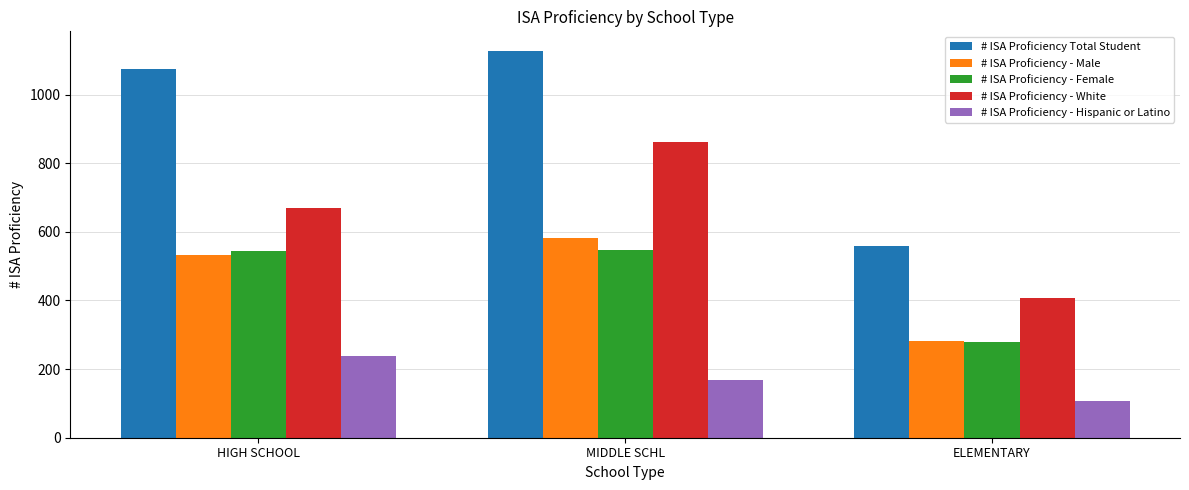

Is the value of # ISA Proficiency Total Student at MIDDLE SCHL greater than the value of # ISA Proficiency - Female at ELEMENTARY?

Yes